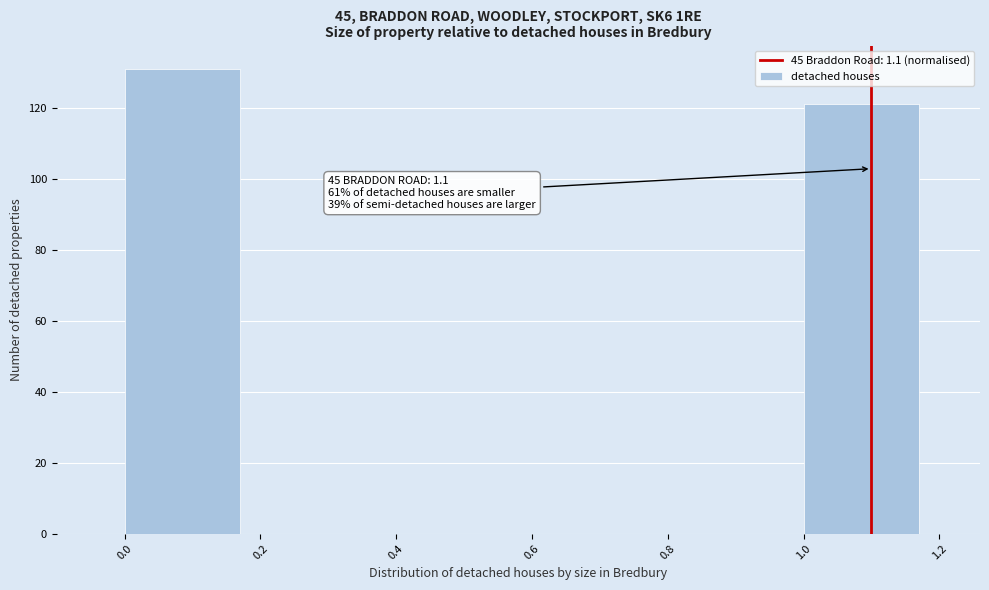

Which range on the x-axis has the tallest bar?

0.0 to 0.2